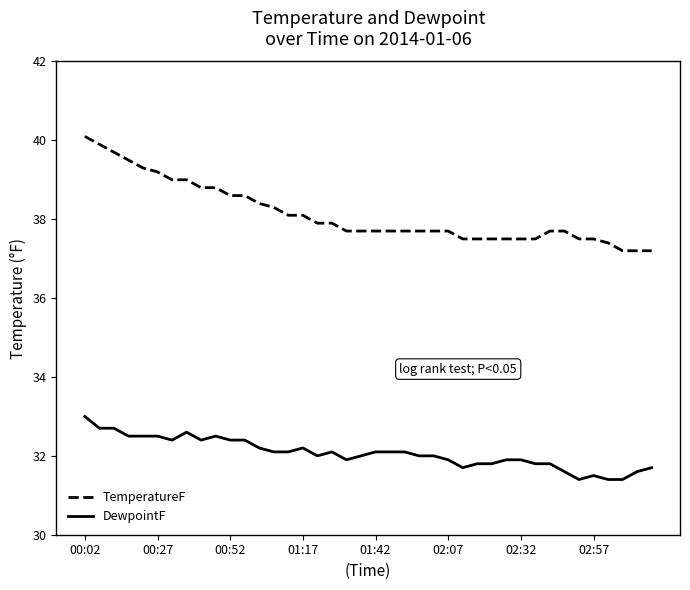

What is the minimum value shown in the chart?

31.4